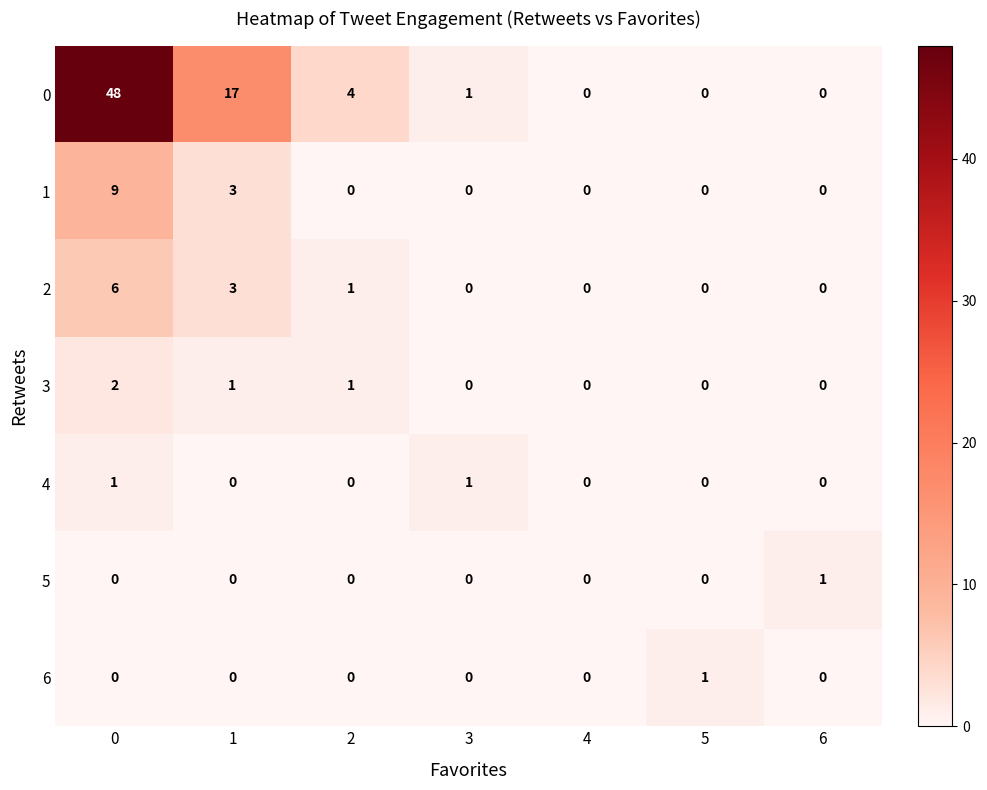

The 2 series shows 1 at 2. True or false?

True